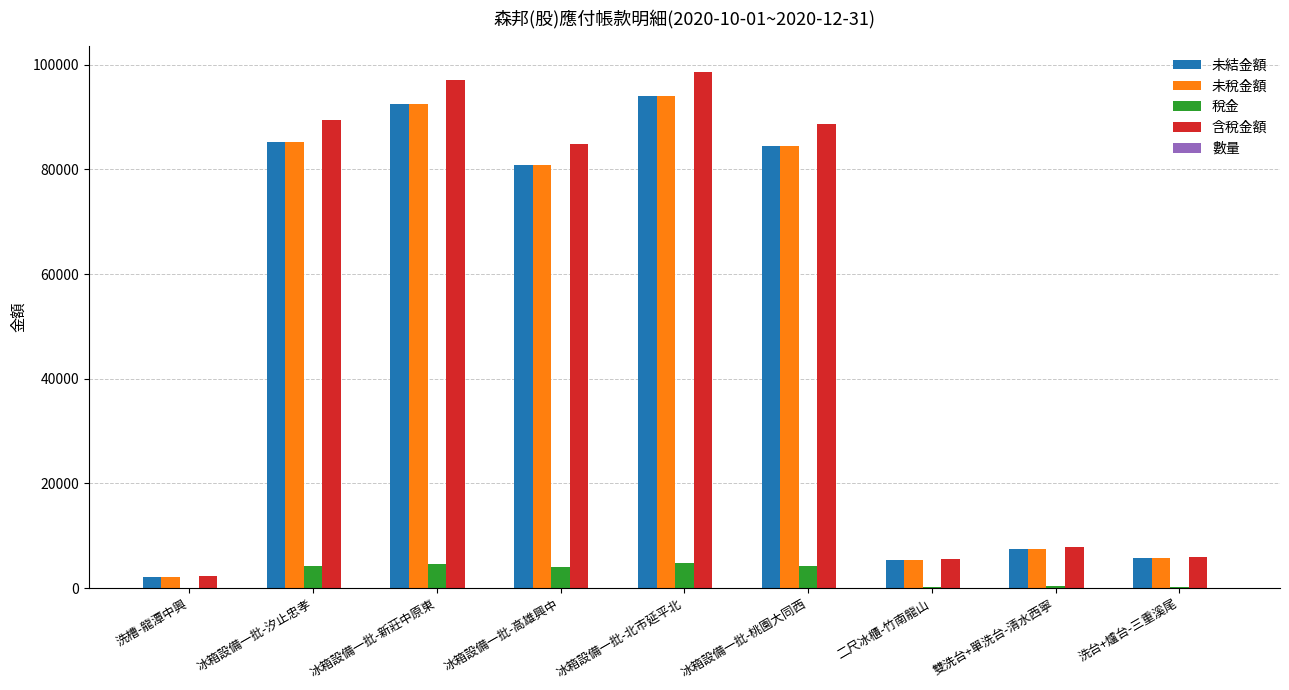

Between 洗槽-龍潭中興 and 冰箱設備一批-新莊中原東, which series saw the biggest shift?

含稅金額